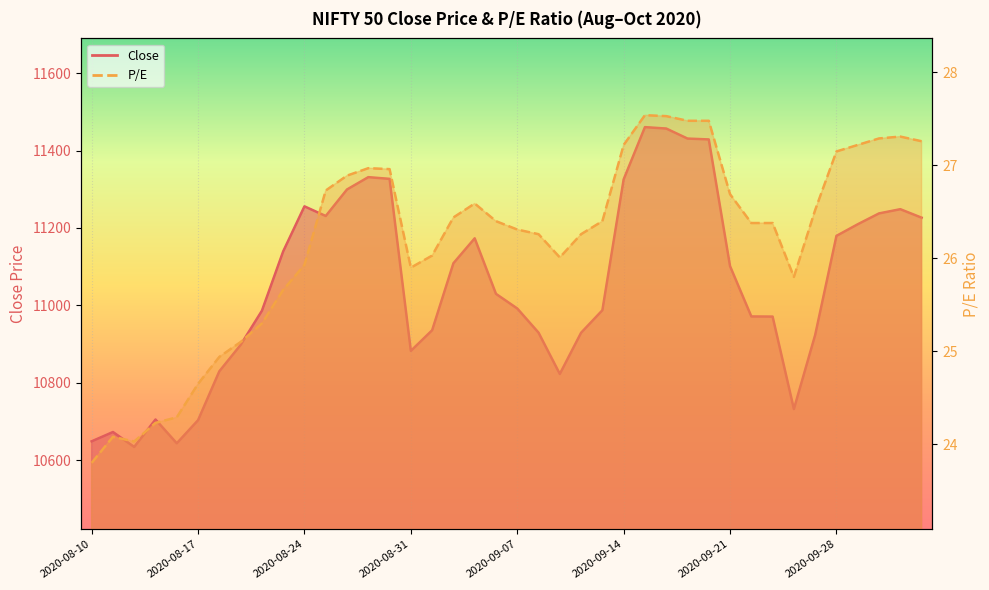

Reading left to right, list all the values displayed in this chart.

Close: 10648.9	10672.9	10634.4	10705.2	10643.8	10703.4	10829.8	10897.9	10986.1	11139.5	11255.8	11231.0	11299.5	11331.3	11326.9	10882.5	10935.8	11108.9	11173.2	11029.8	10992.0	10929.6	10822.8	10929.3	10987.4	11325.6	11460.5	11456.9	11431.0	11428.8	11101.3	10971.4	10971.1	10732.2	10923.6	11179.6	11209.6	11237.6	11248.5	11226.6
P/E: 23.8	24.1	24.0	24.2	24.3	24.6	24.9	25.1	25.3	25.7	25.9	26.7	26.9	27.0	27.0	25.9	26.0	26.4	26.6	26.4	26.3	26.3	26.0	26.3	26.4	27.2	27.5	27.5	27.5	27.5	26.7	26.4	26.4	25.8	26.5	27.1	27.2	27.3	27.3	27.3